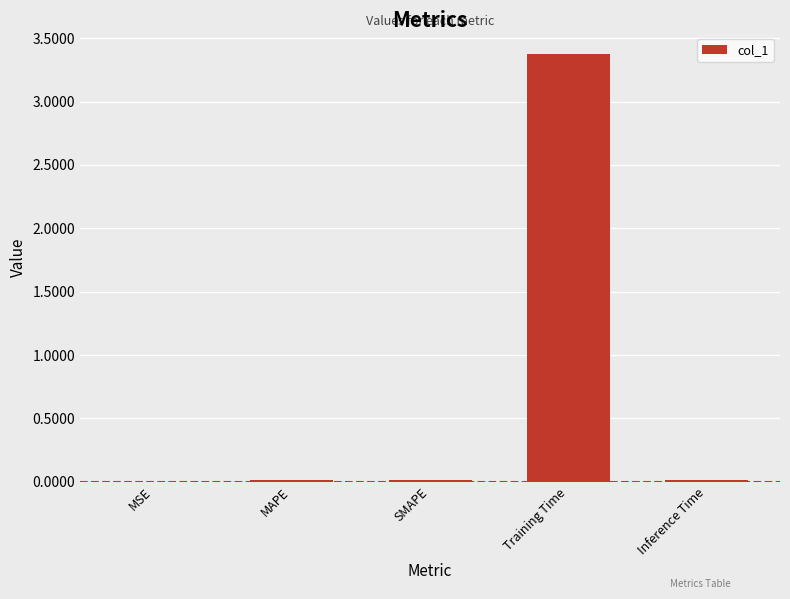

The value at Training Time is 5.9. True or false?

False